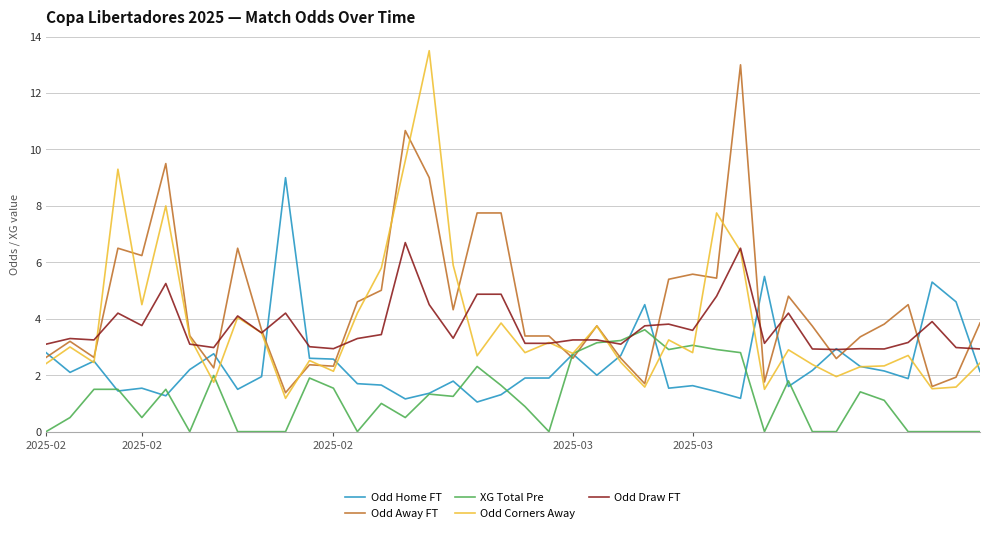

Which series has the widest spread of values?

Odd Corners Away